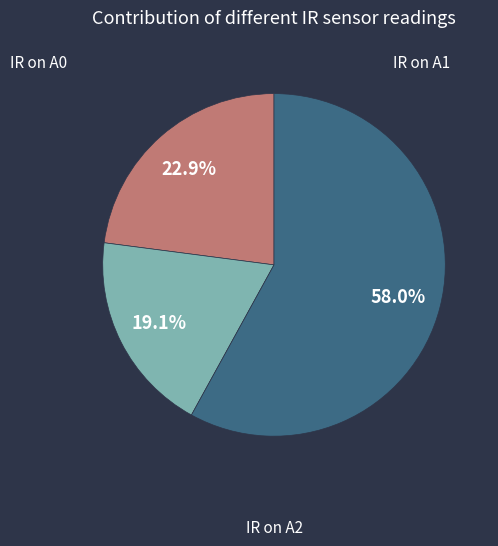

Count the number of slices in the pie.

3